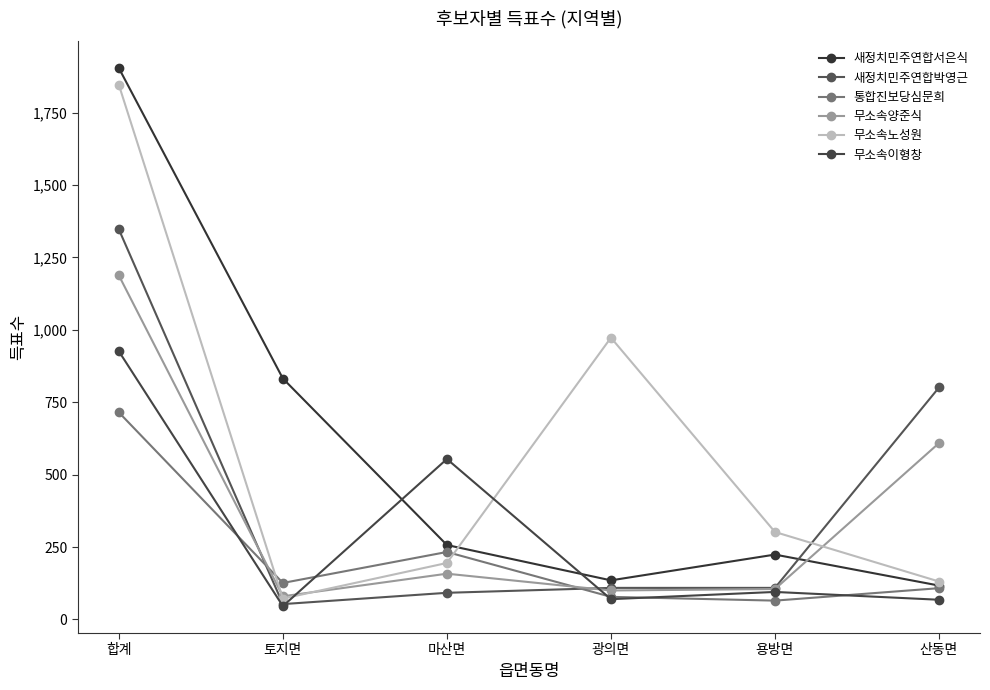

Reading left to right, extract all data points from this chart.

새정치민주연합서은식: 합계=1904	토지면=832	마산면=257	광의면=135	용방면=224	산동면=117
새정치민주연합박영근: 합계=1347	토지면=53	마산면=92	광의면=109	용방면=109	산동면=801
통합진보당심문희: 합계=715	토지면=126	마산면=233	광의면=78	용방면=65	산동면=108
무소속양준식: 합계=1188	토지면=80	마산면=158	광의면=100	용방면=105	산동면=609
무소속노성원: 합계=1846	토지면=72	마산면=195	광의면=973	용방면=302	산동면=131
무소속이형창: 합계=926	토지면=46	마산면=554	광의면=70	용방면=95	산동면=68